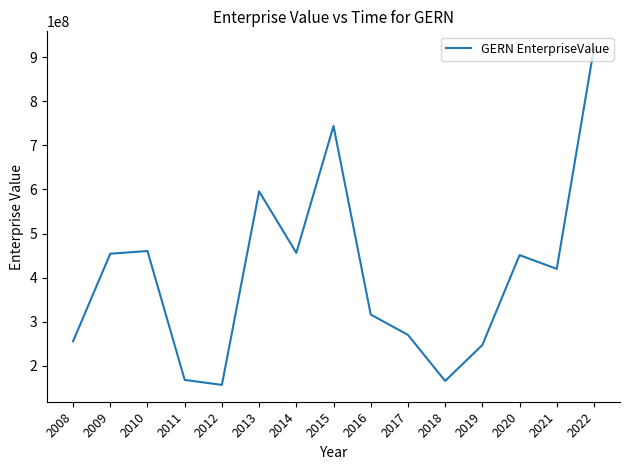

Which has a higher value, 2011 or 2010?

2010